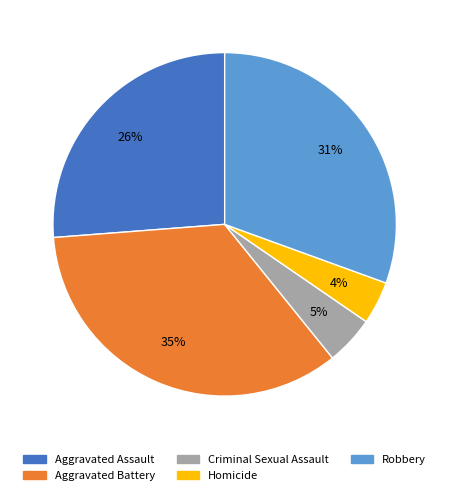

The Robbery slice represents 36% of the pie. True or false?

False